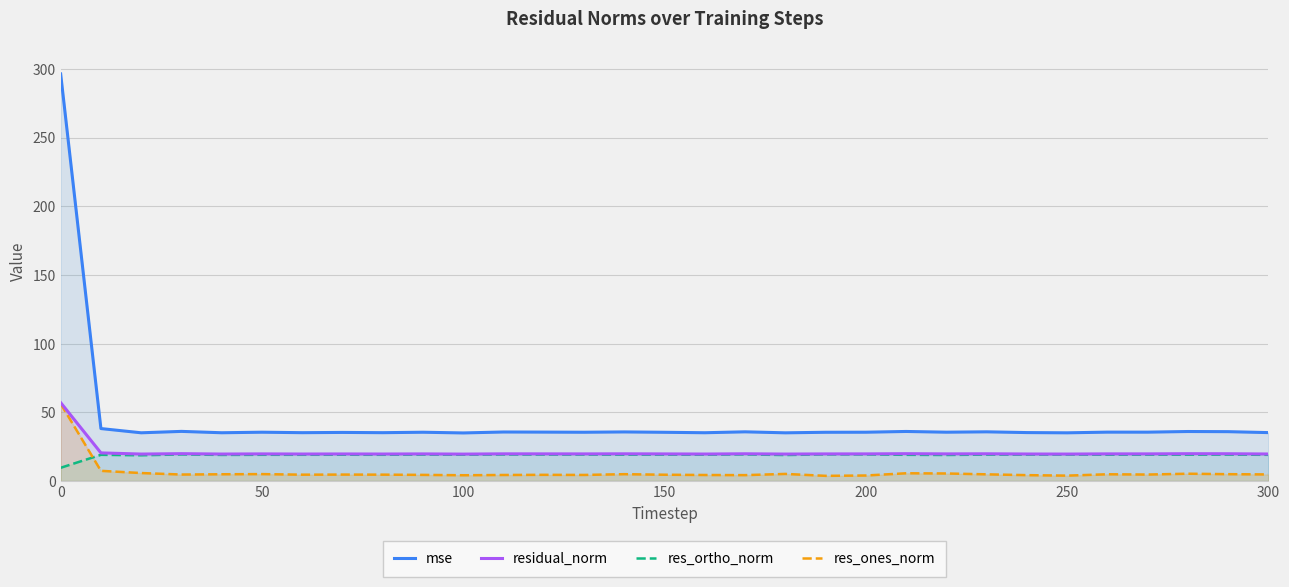

What is the greatest value displayed?

296.4